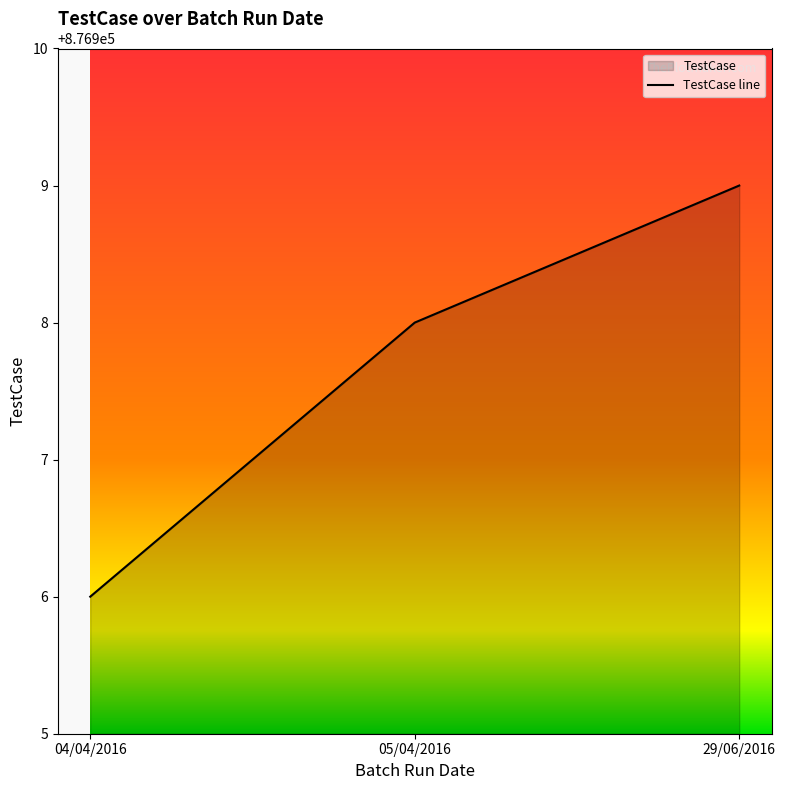

Reading left to right, transcribe all the data shown in this chart.

876906	876908	876909